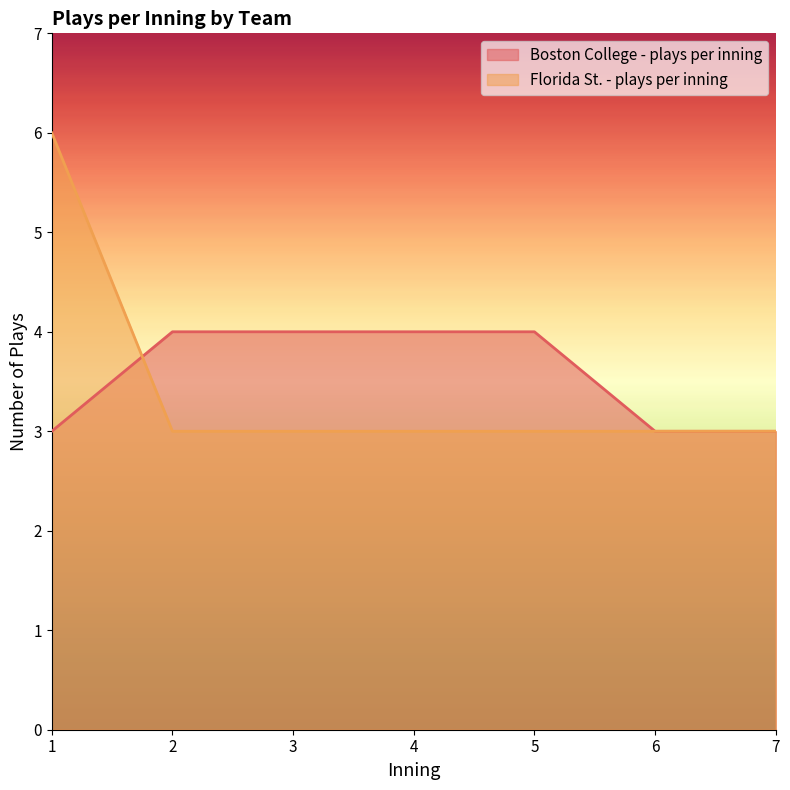

Which series changed the most between 3 and 5?

Boston College - plays per inning